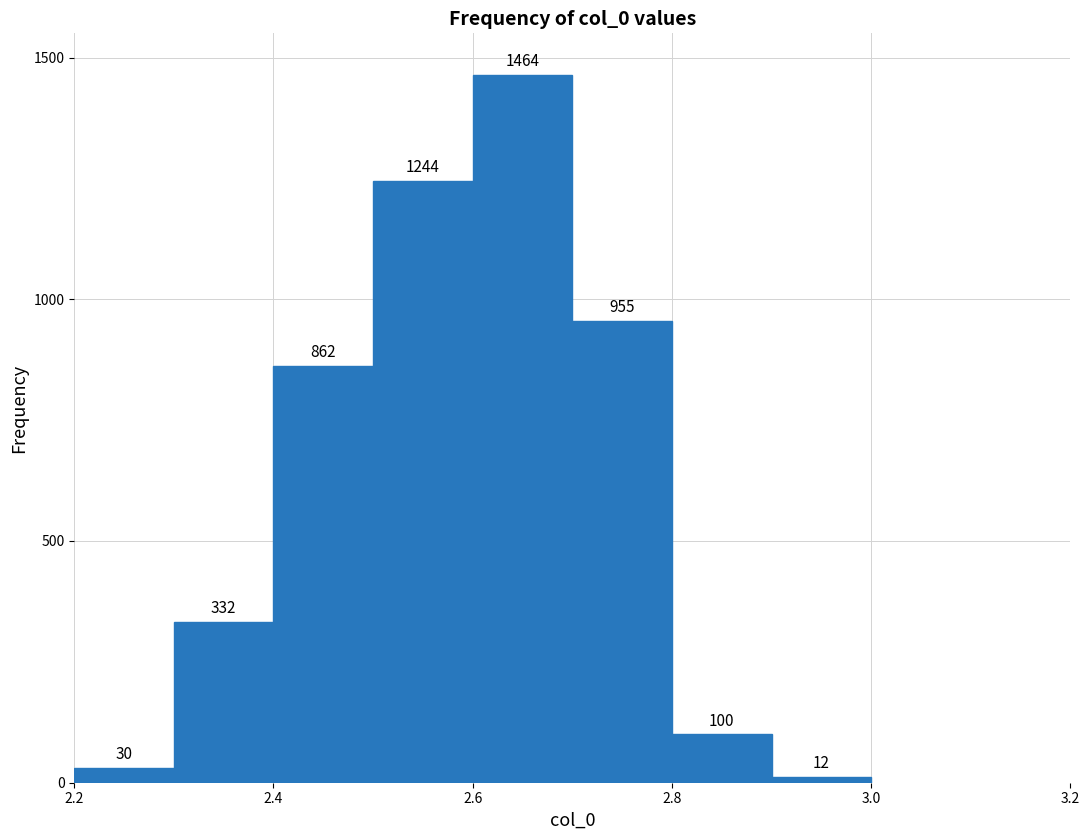

What is the height of the bar covering 2.5 to 2.6 on the x-axis?

1244